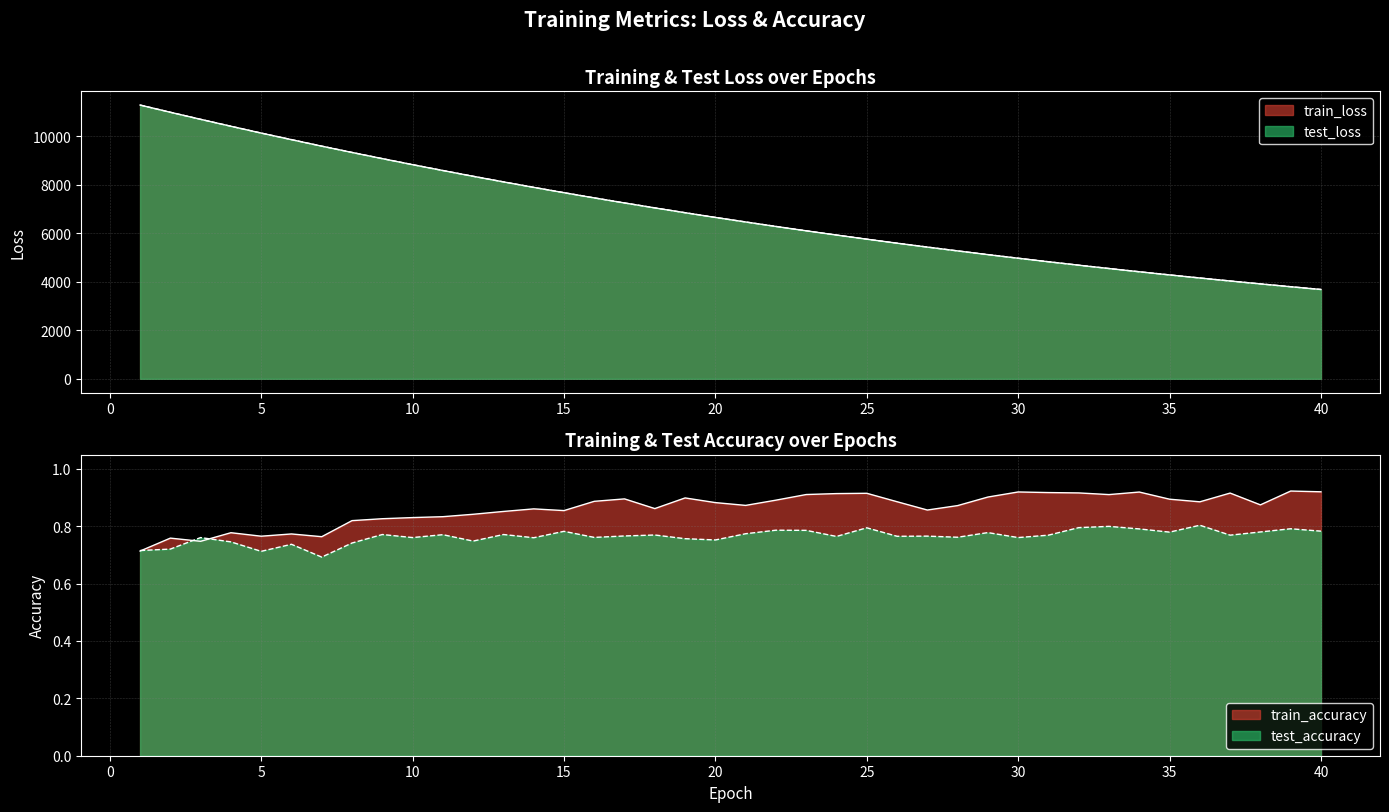

Which category has the lowest value across all series?

7